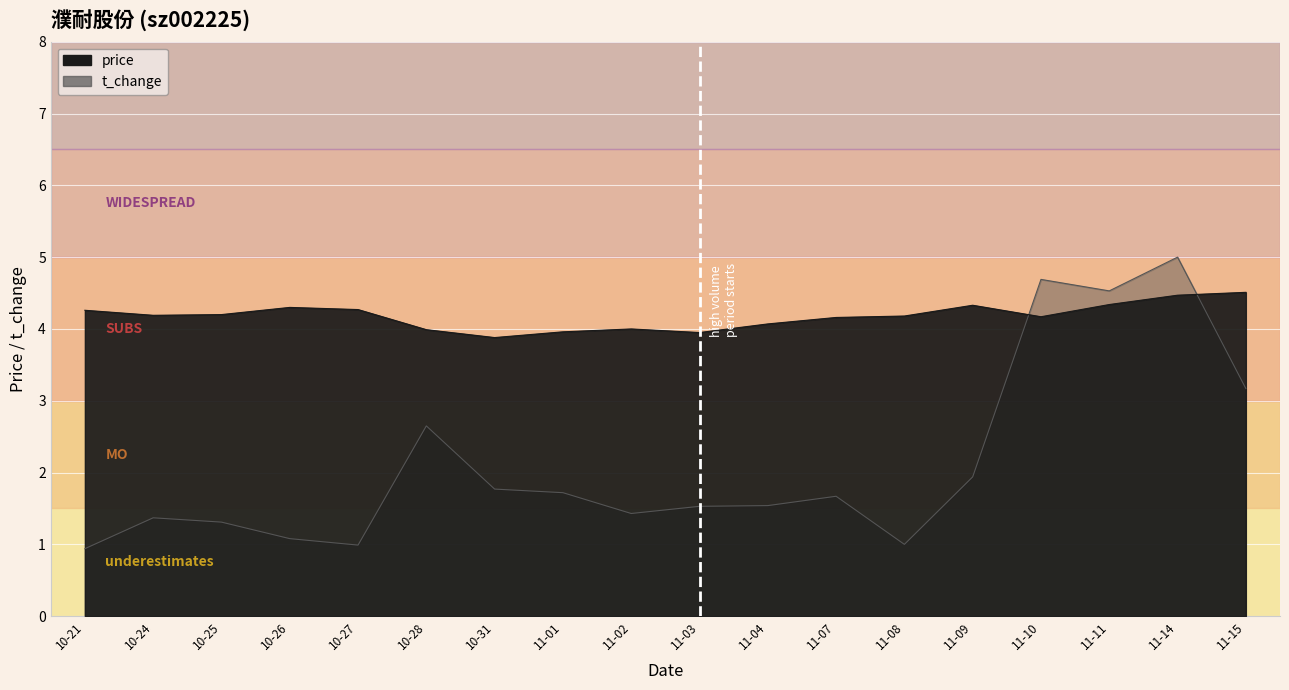

Which has a higher value, 10-26 or 11-14?

11-14